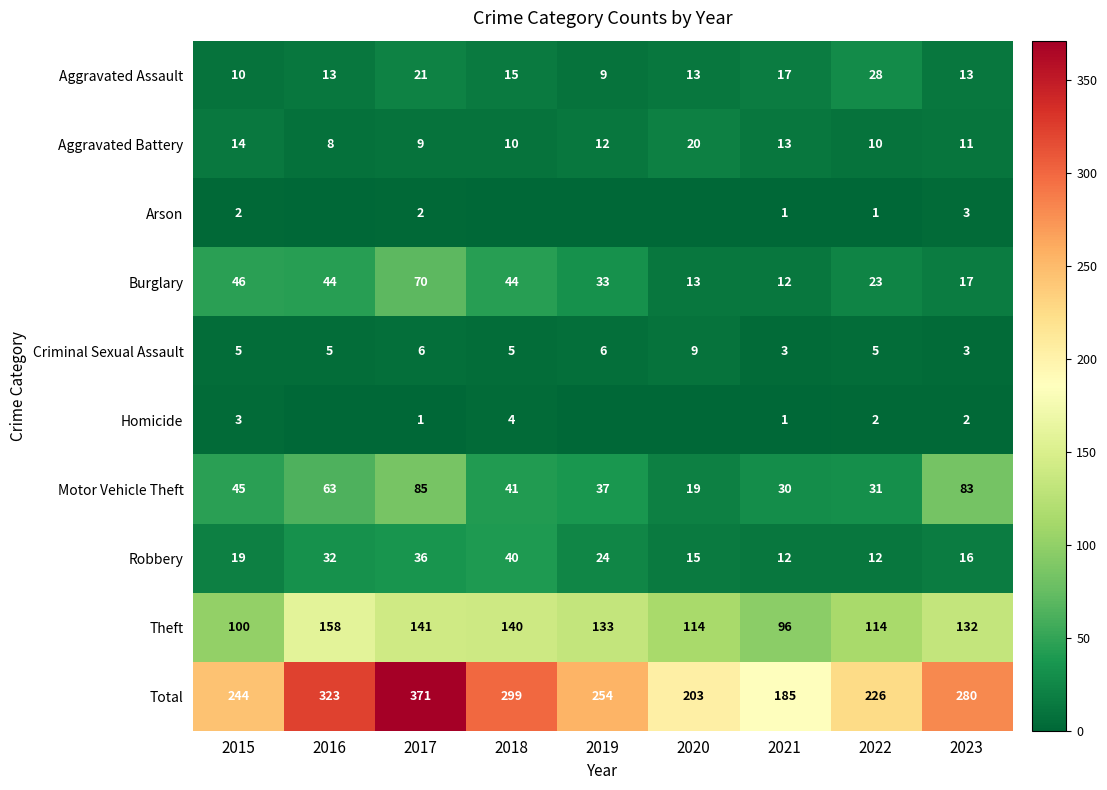

What is the difference between the maximum and minimum values in the Robbery series?

28